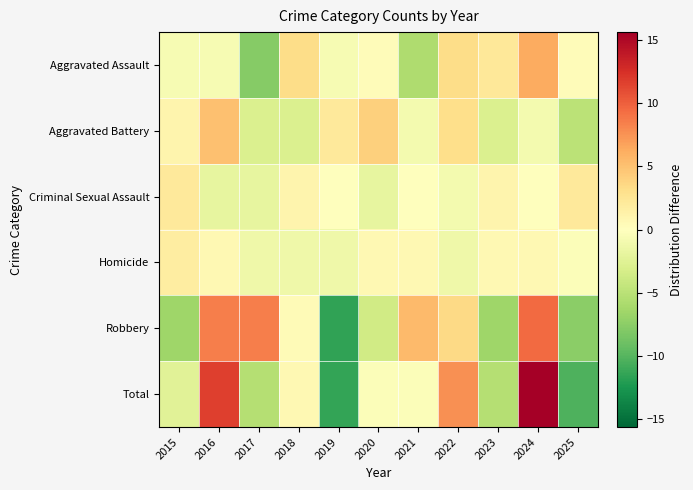

What is the spread (max minus min) of values at 2021?

11.2